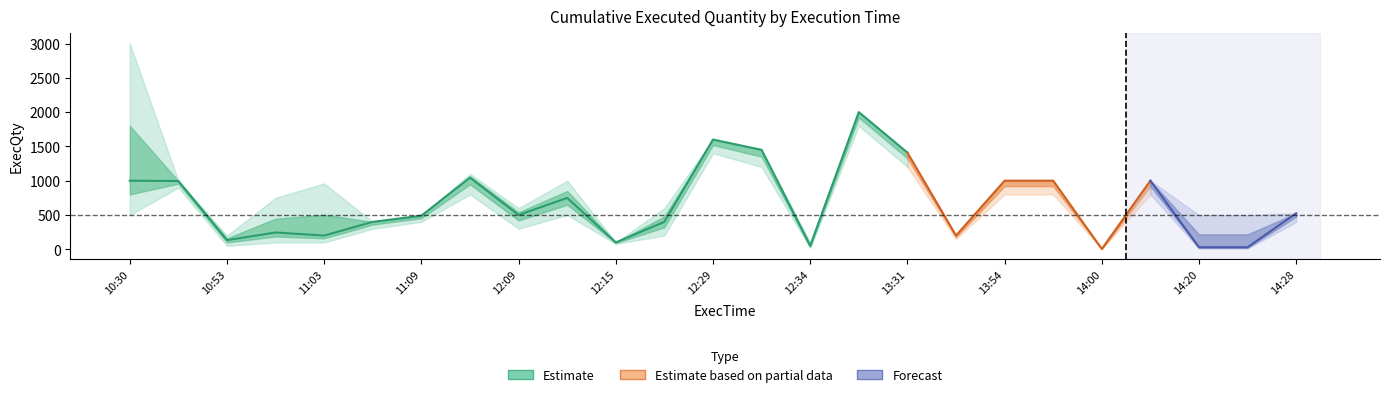

At which category does ExecQty_lower reach its first local valley?

10:53